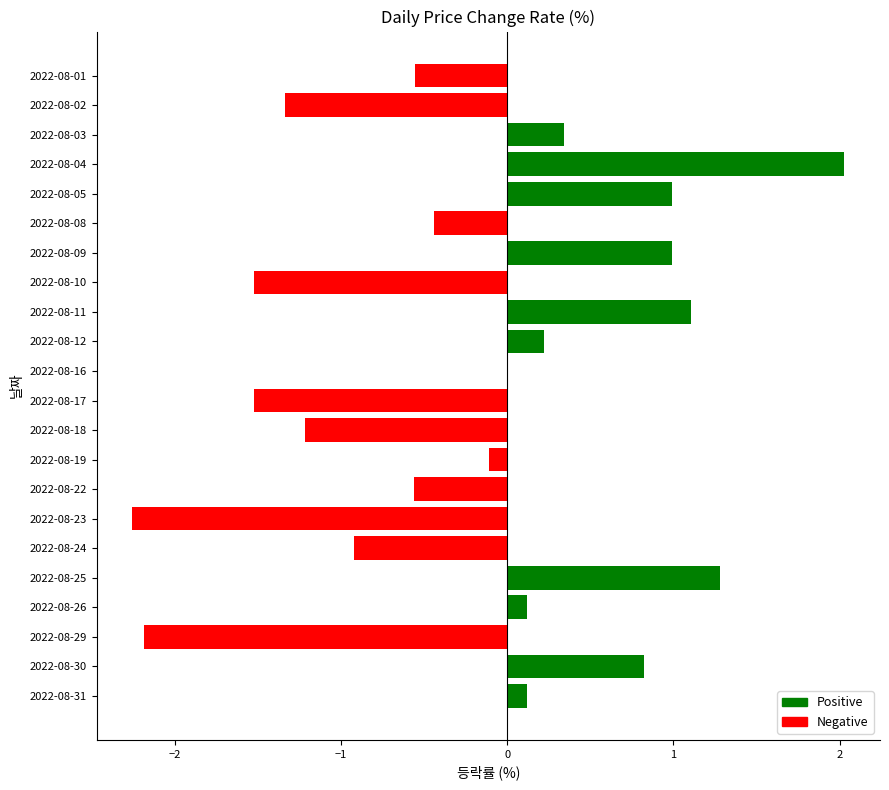

The chart shows a value of 2.9 at 2022-08-04. True or false?

False